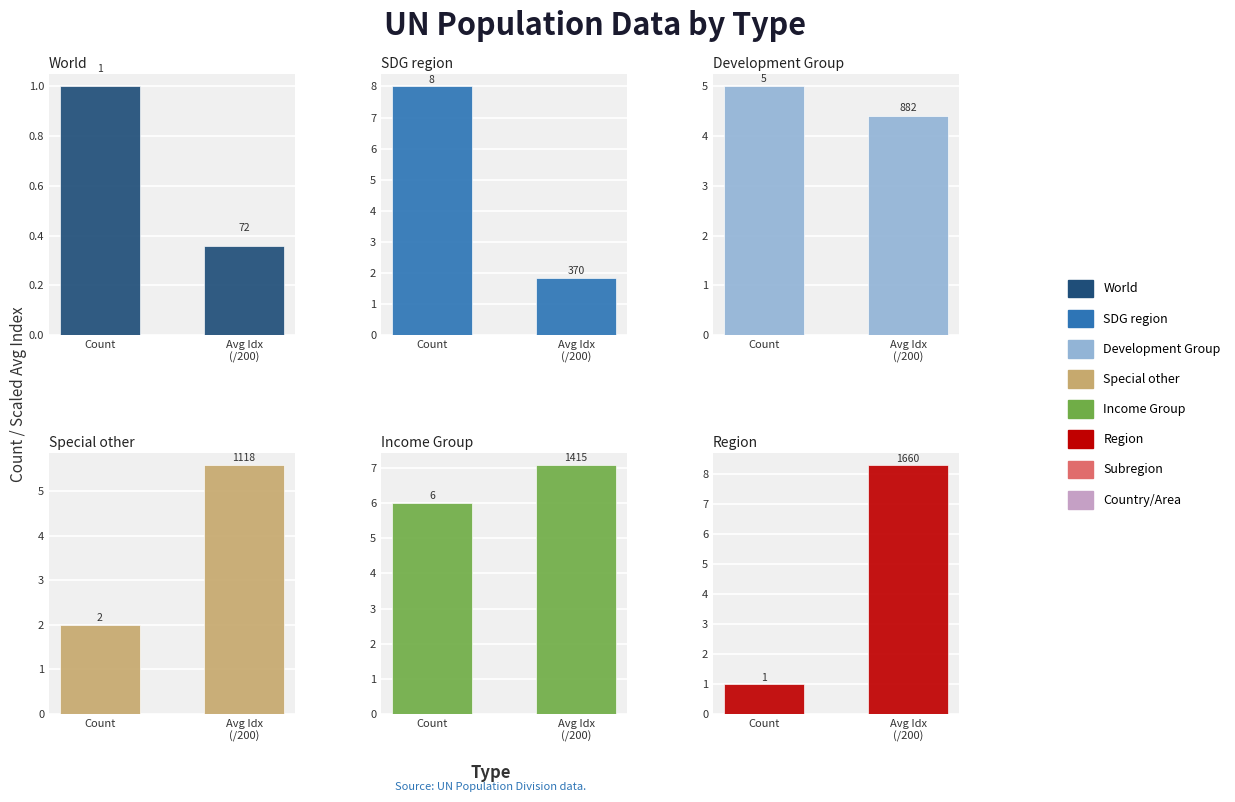

How many bars are there in total?

12